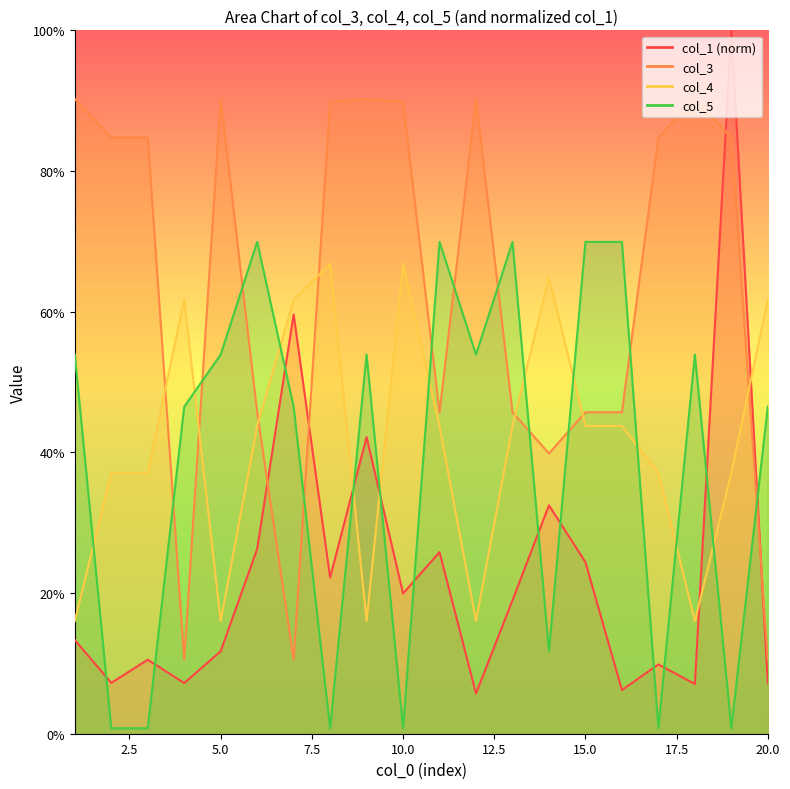

Reading left to right, list all the values displayed in this chart.

col_1: 1=0.1	2=0.1	3=0.1	4=0.1	5=0.1	6=0.3	7=0.6	8=0.2	9=0.4	10=0.2	11=0.3	12=0.1	13=0.2	14=0.3	15=0.2	16=0.1	17=0.1	18=0.1	19=1.0	20=0.1
col_3: 1=0.9	2=0.8	3=0.8	4=0.1	5=0.9	6=0.5	7=0.1	8=0.9	9=0.9	10=0.9	11=0.5	12=0.9	13=0.5	14=0.4	15=0.5	16=0.5	17=0.8	18=0.9	19=0.8	20=0.1
col_4: 1=0.2	2=0.4	3=0.4	4=0.6	5=0.2	6=0.4	7=0.6	8=0.7	9=0.2	10=0.7	11=0.4	12=0.2	13=0.4	14=0.6	15=0.4	16=0.4	17=0.4	18=0.2	19=0.4	20=0.6
col_5: 1=0.5	2=0.0	3=0.0	4=0.5	5=0.5	6=0.7	7=0.5	8=0.0	9=0.5	10=0.0	11=0.7	12=0.5	13=0.7	14=0.1	15=0.7	16=0.7	17=0.0	18=0.5	19=0.0	20=0.5